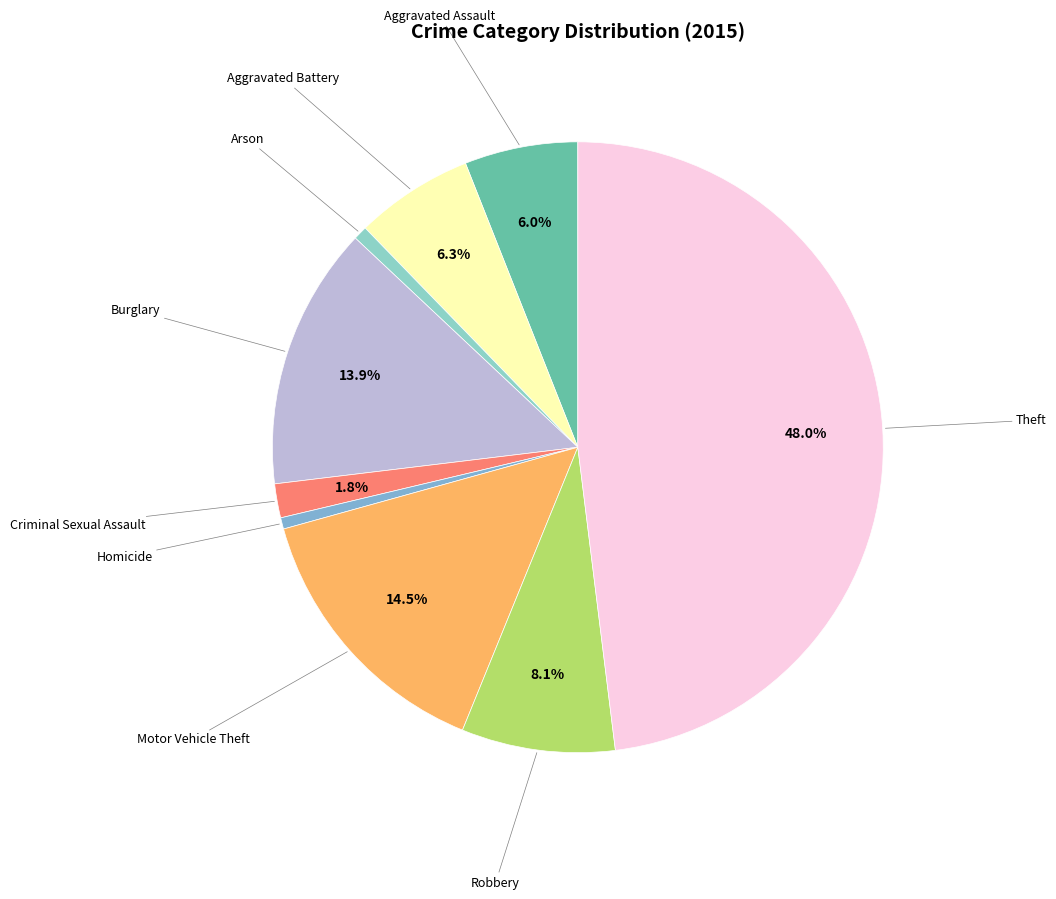

How many segments does this pie chart have?

9